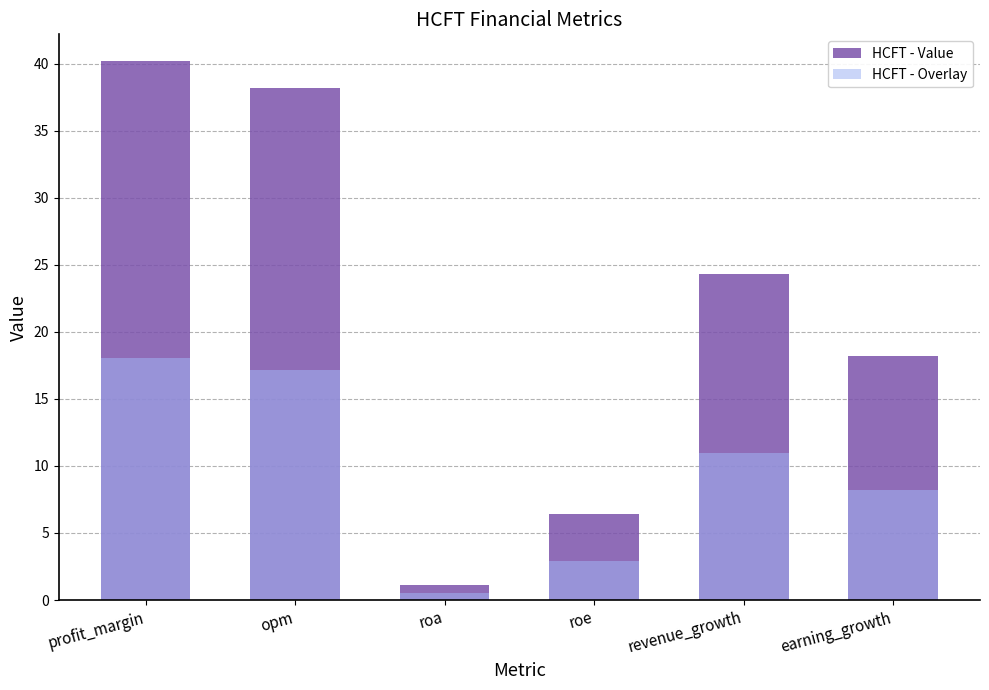

Rank the series by their maximum value, from highest to lowest.

HCFT - Value, HCFT - Overlay